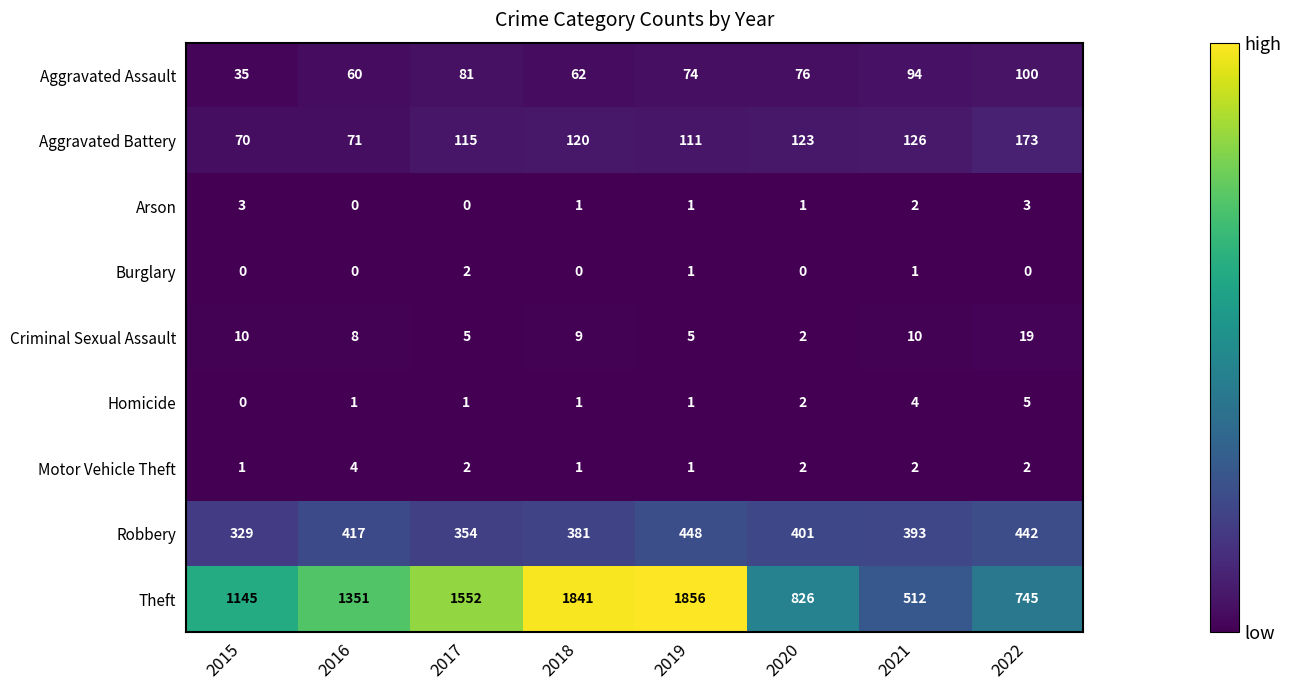

Read the Theft value at 2021.

512